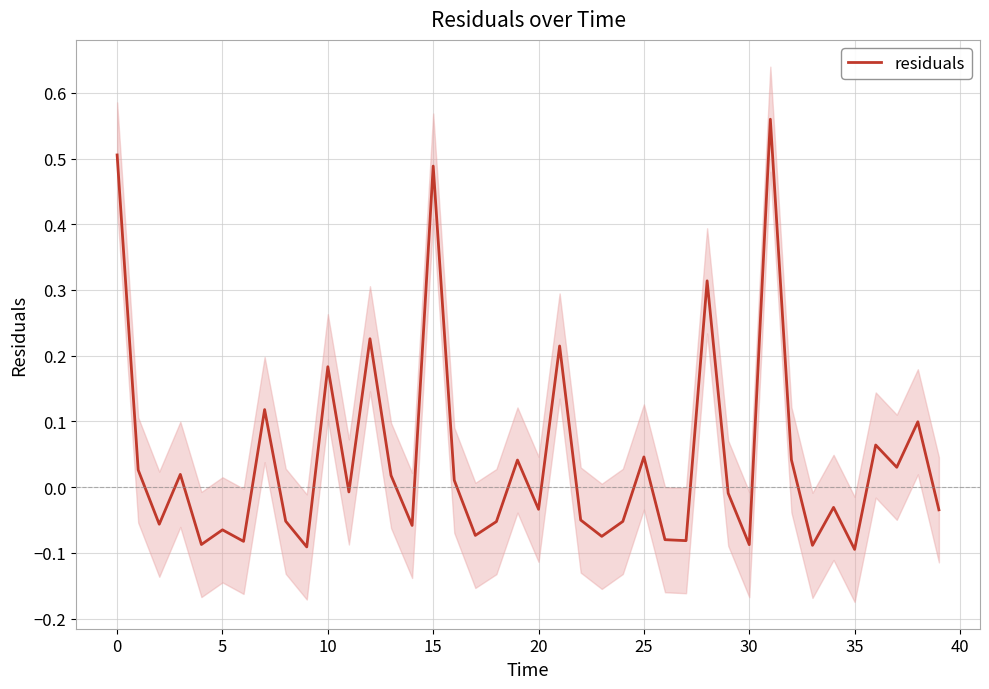

What is the label of the 22nd point from the left?

21